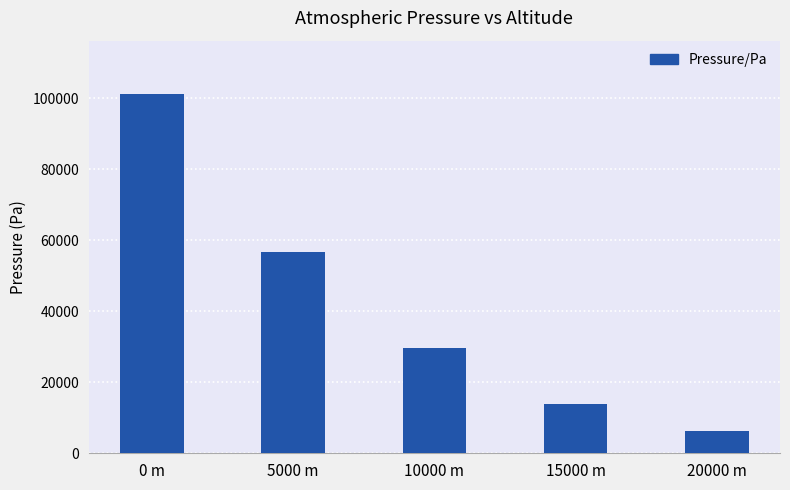

Approximately how many times larger is the value at 15000 m compared to 5000 m?

0.2